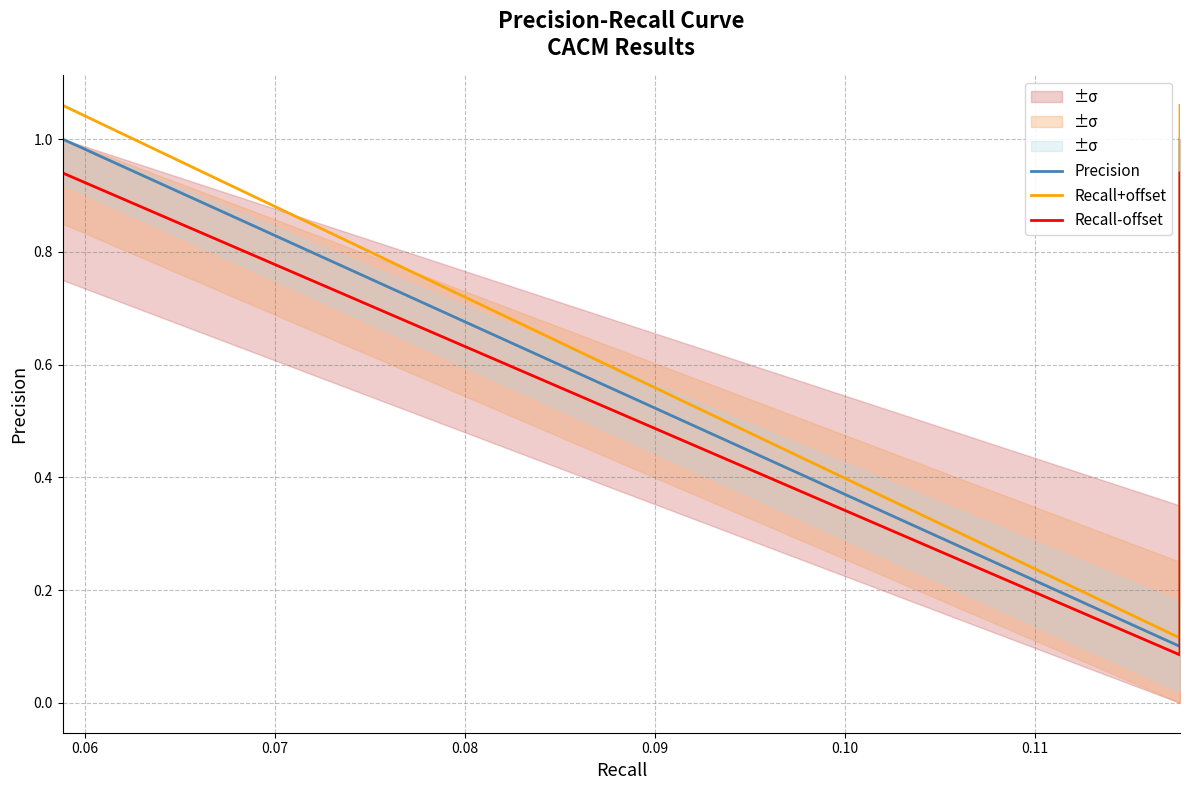

Count the number of data series in this chart.

3